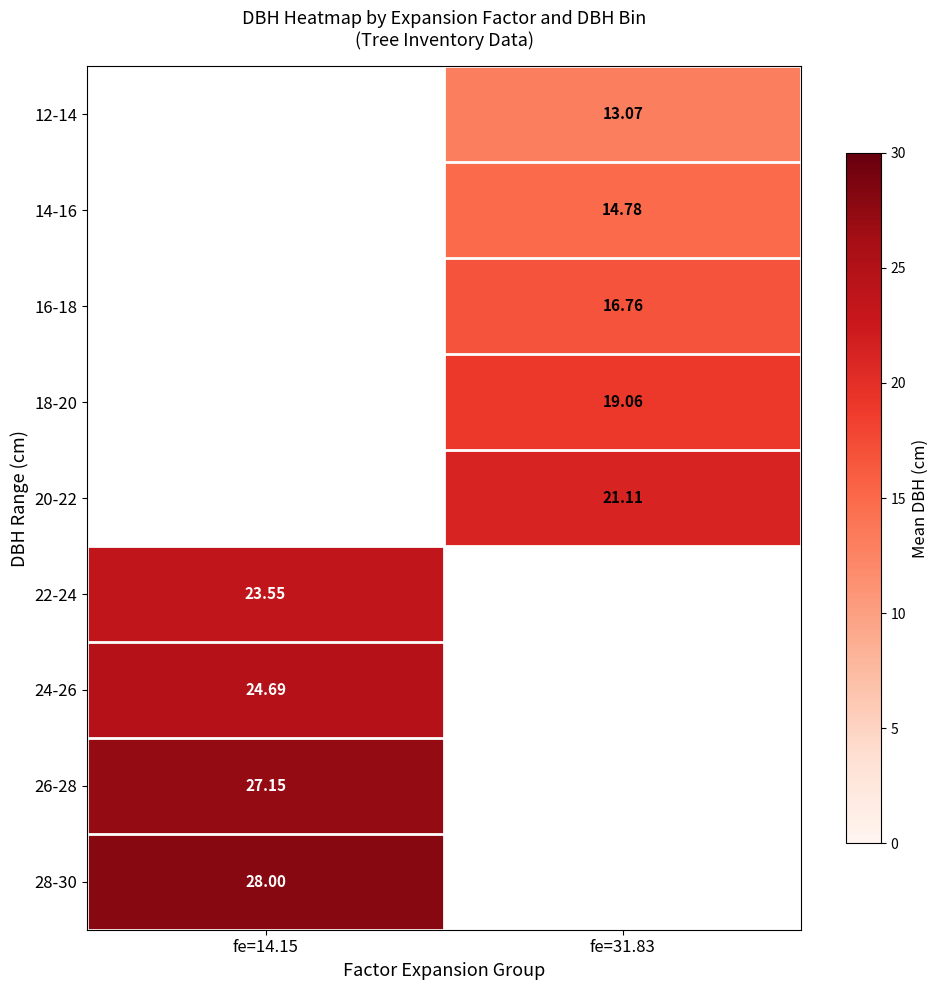

How many data points does each series have?

2